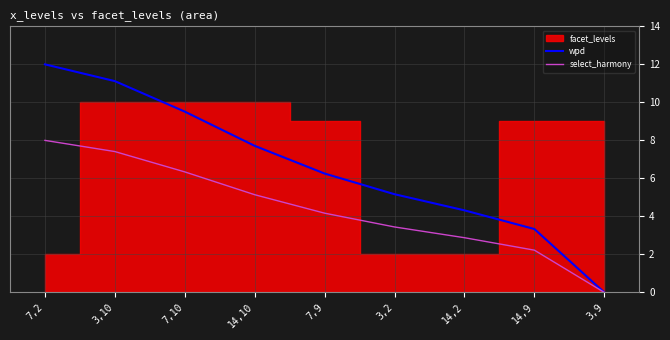

Is it true that wpd equals 1.9 at 14,2?

False